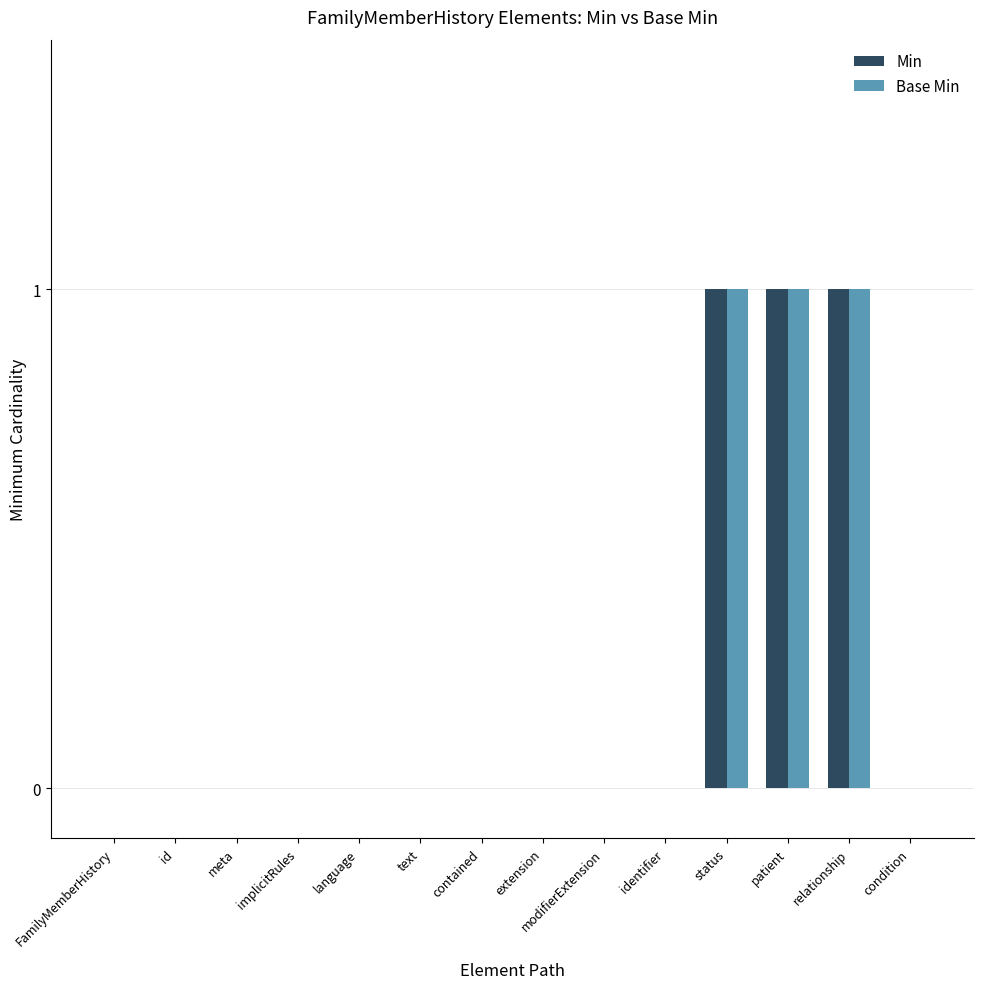

Reading right to left, extract all data points from this chart.

Min: 0	1	1	1	0	0	0	0	0	0	0	0	0	0
Base Min: 0	1	1	1	0	0	0	0	0	0	0	0	0	0